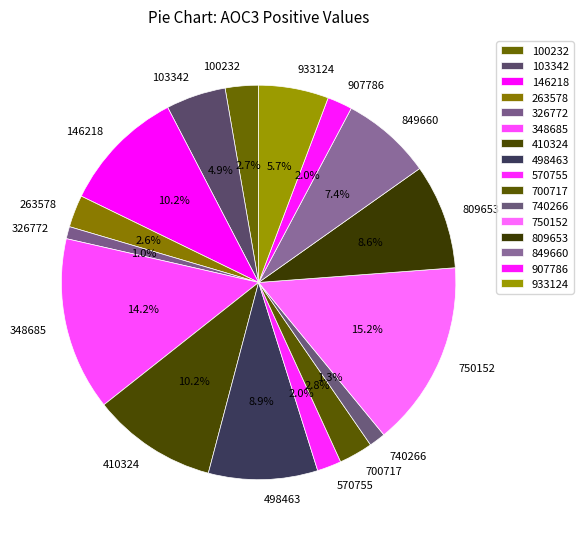

Is 100232 the majority of the pie?

No